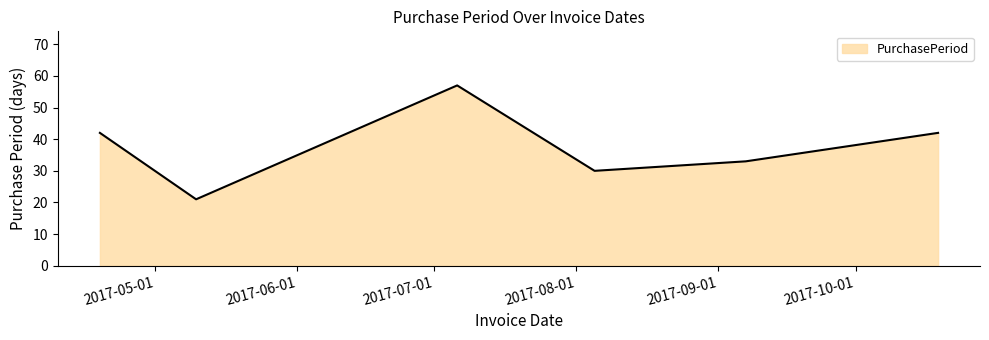

What is the smallest value displayed?

21